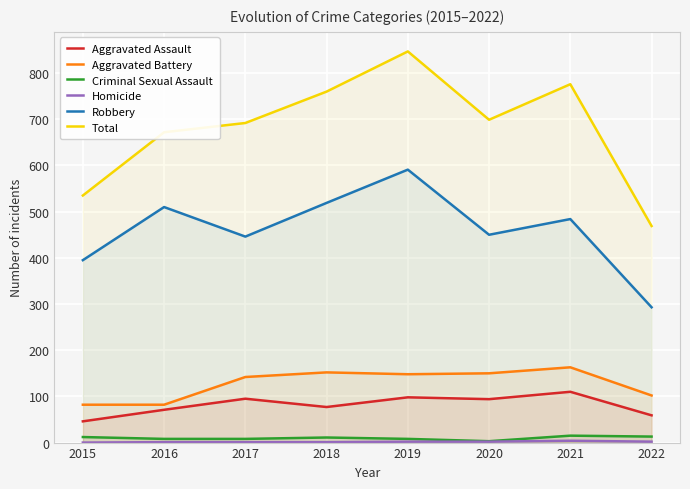

How many Homicide values are between 1 and 2?

6